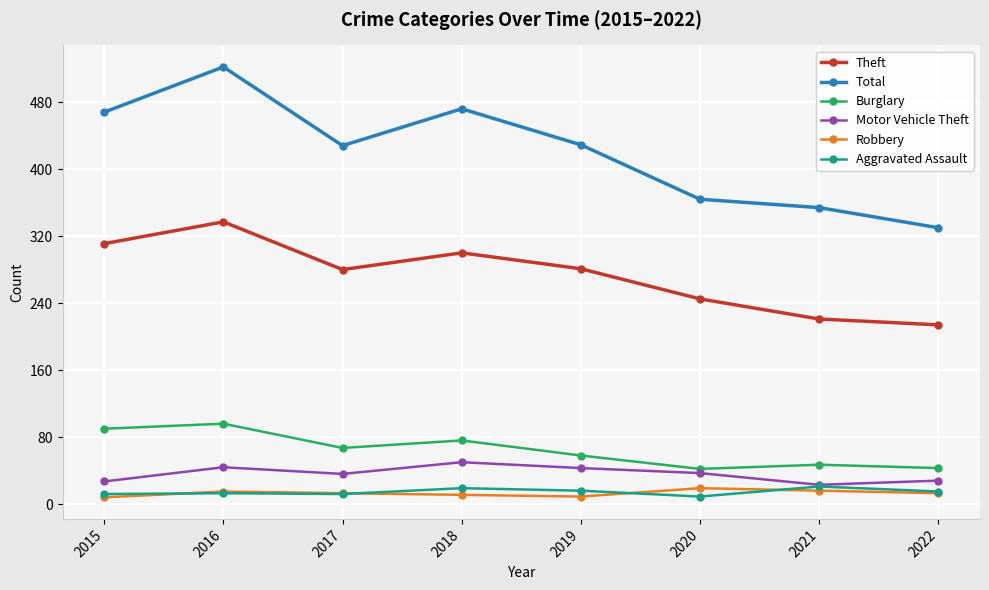

True or false: Total and Aggravated Assault intersect in this chart.

False